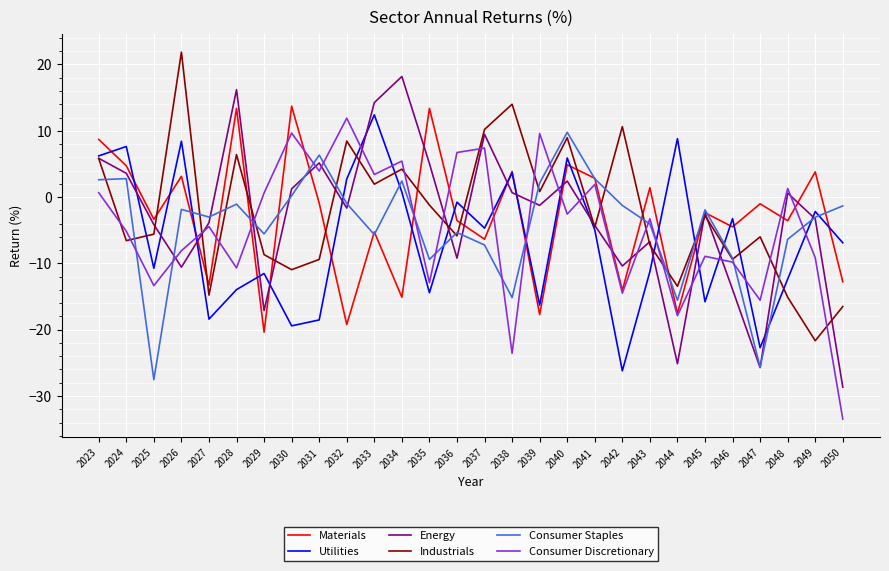

True or false: Industrials has a value of 14.0 at 2038.

True